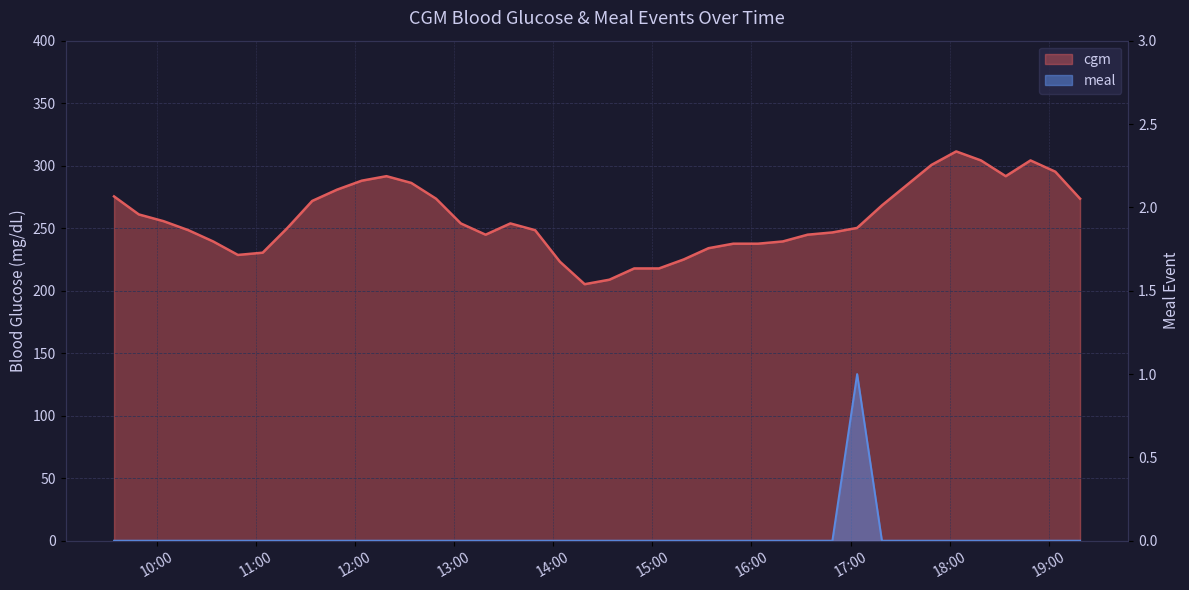

What is the difference between the maximum and minimum values in the cgm series?

106.2